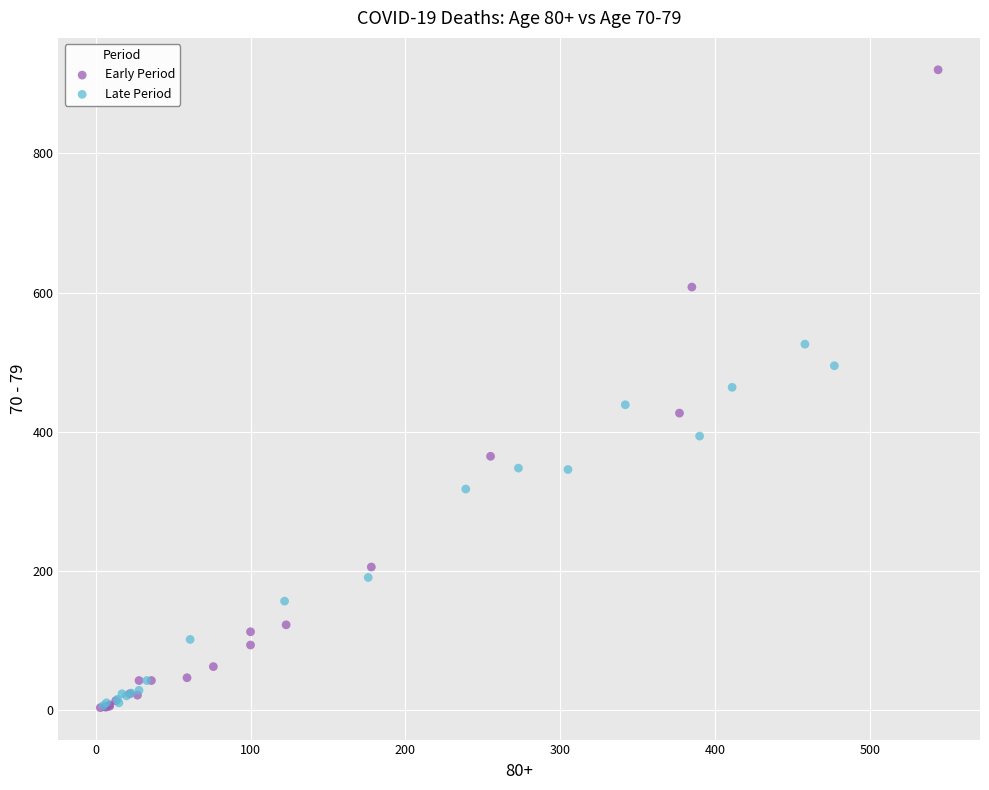

Which series reaches the maximum Y coordinate?

Early Period